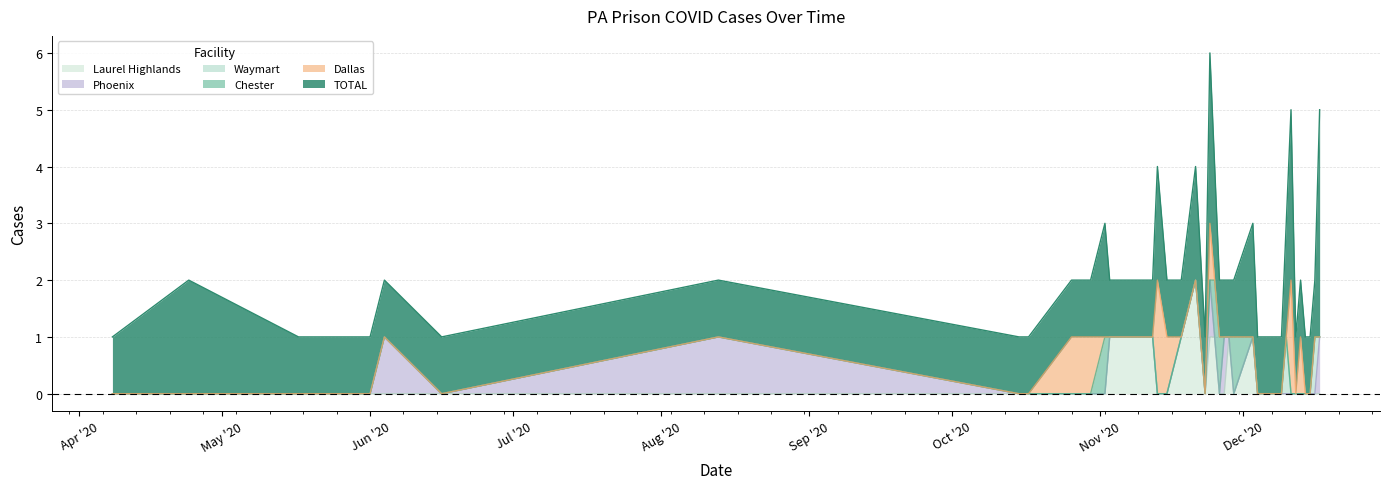

True or false: Laurel Highlands and Dallas intersect in this chart.

True